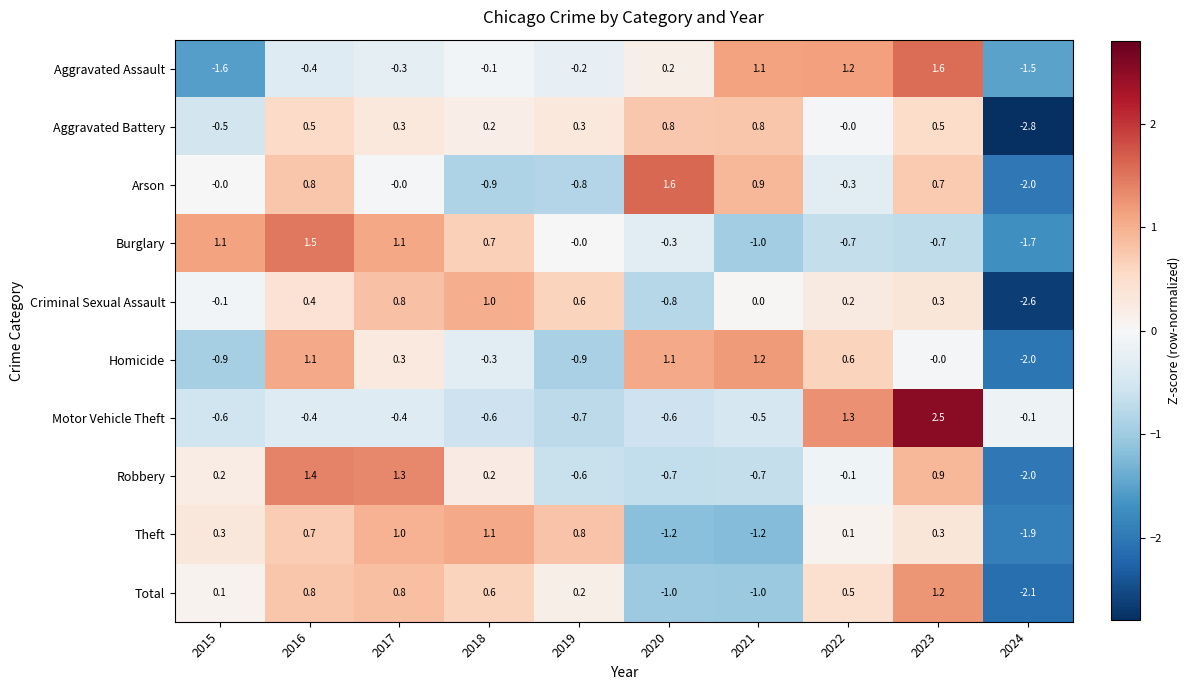

Rank the categories by Criminal Sexual Assault value from highest to lowest.

2018, 2017, 2019, 2016, 2023, 2022, 2021, 2015, 2020, 2024